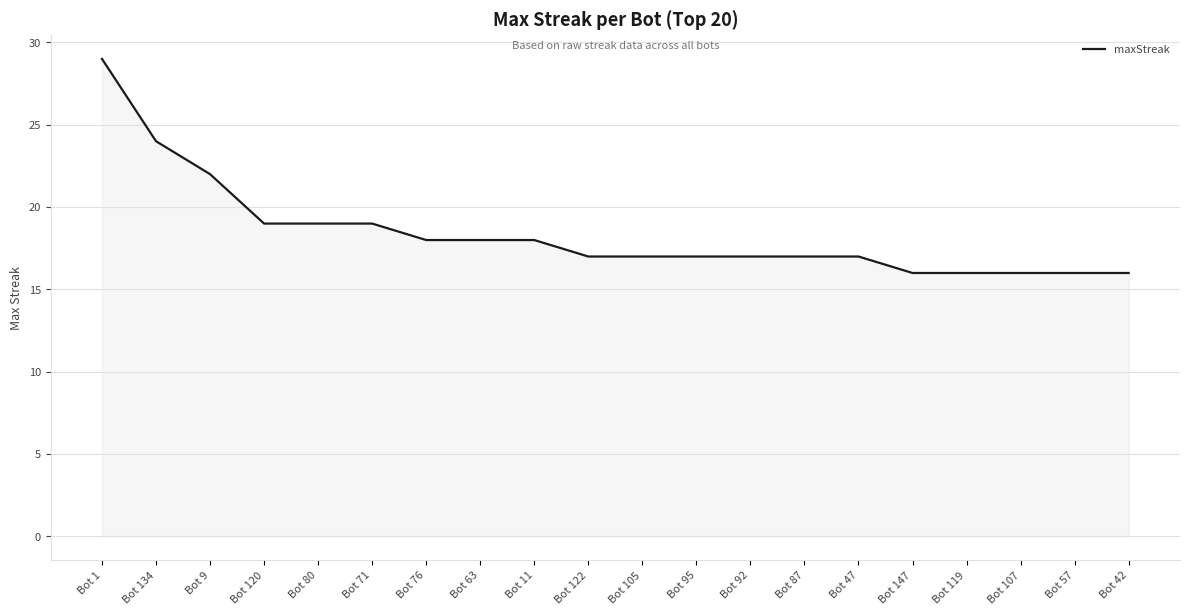

Does the chart have visible grid lines?

Yes